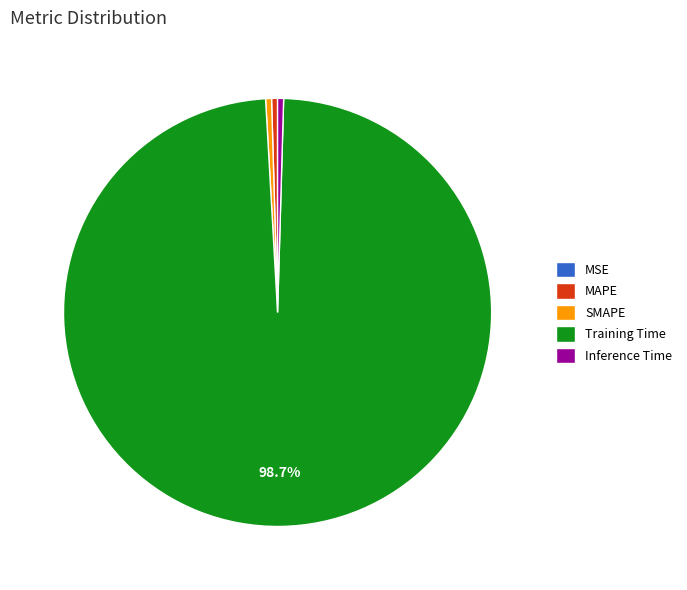

Do Training Time and SMAPE together represent more than half of the pie?

Yes